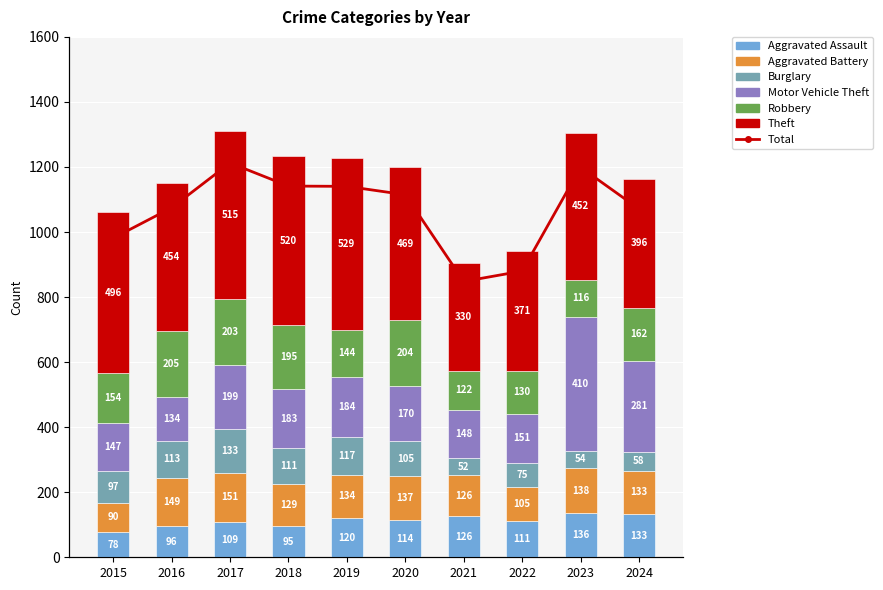

Count the number of data series in this chart.

6